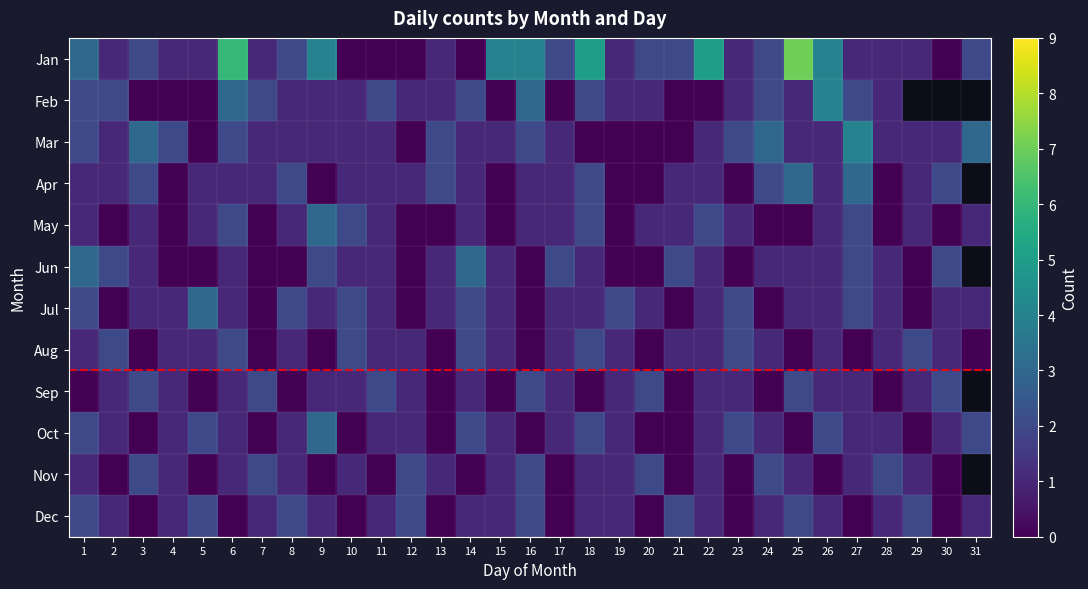

Which series has the largest range (max minus min)?

Jan